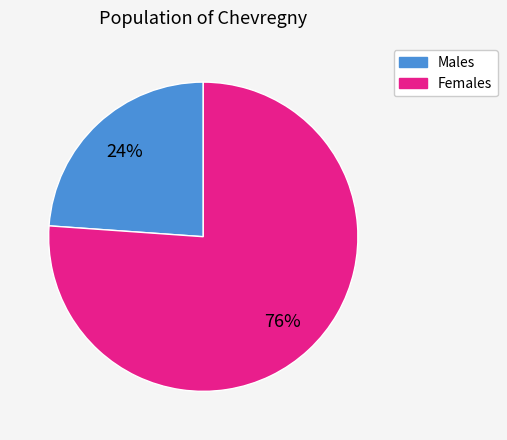

How many slices are in this pie chart?

2